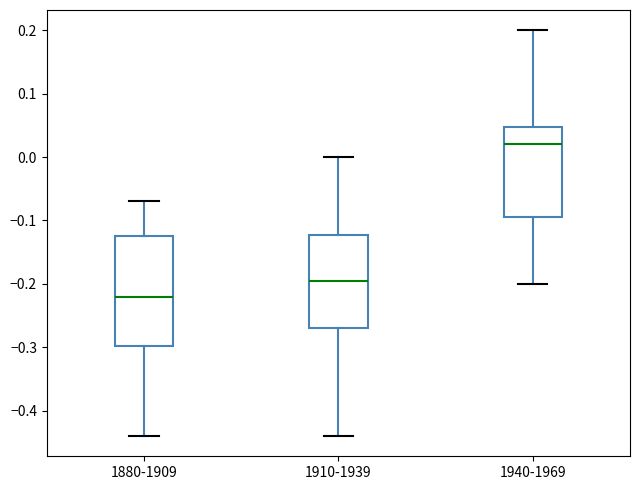

Reading left to right, read every box against the y-axis: the position of its median line, the range the box covers, and the ends of its whiskers. The values are not printed on the chart, so give them approximately, as read against the axis.

1880-1909: median -0.22, box -0.30 to -0.12, whiskers -0.44 to -0.07
1910-1939: median -0.19, box -0.27 to -0.12, whiskers -0.44 to 0.00
1940-1969: median 0.02, box -0.09 to 0.05, whiskers -0.20 to 0.20